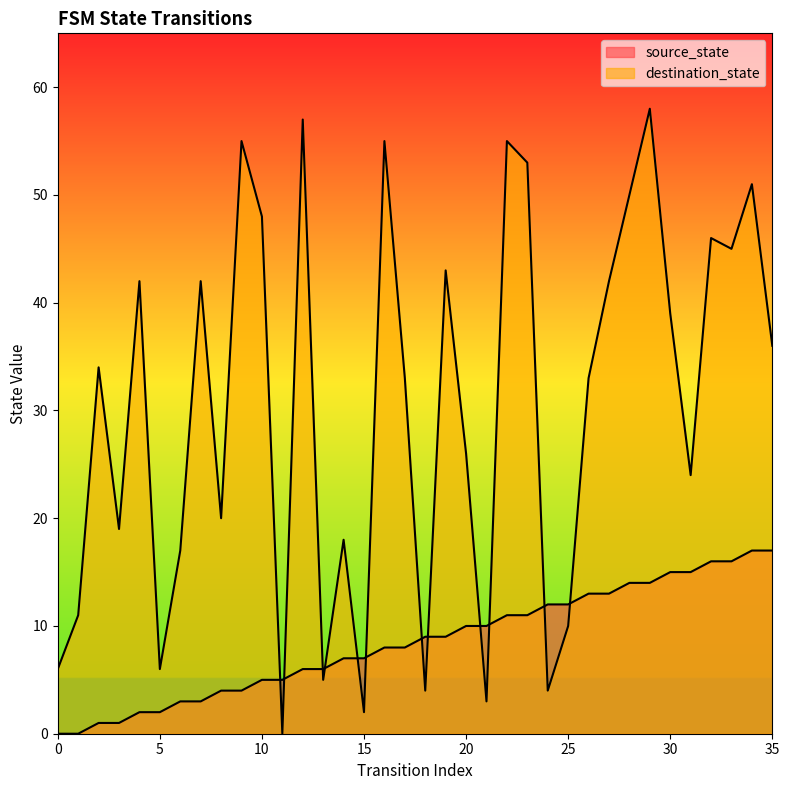

Count the number of categories in the chart.

36